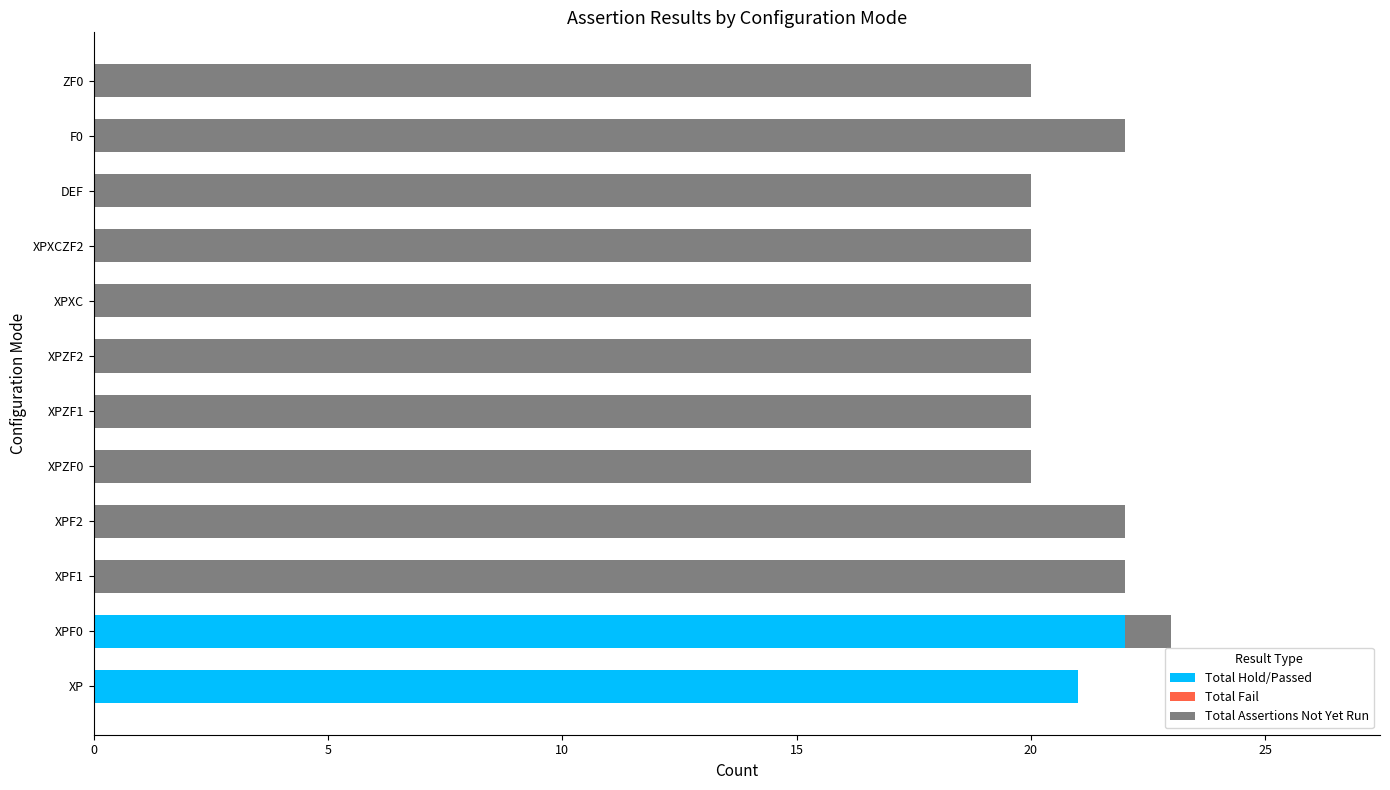

Where is Total Hold/Passed nearest to the value 11?

XP